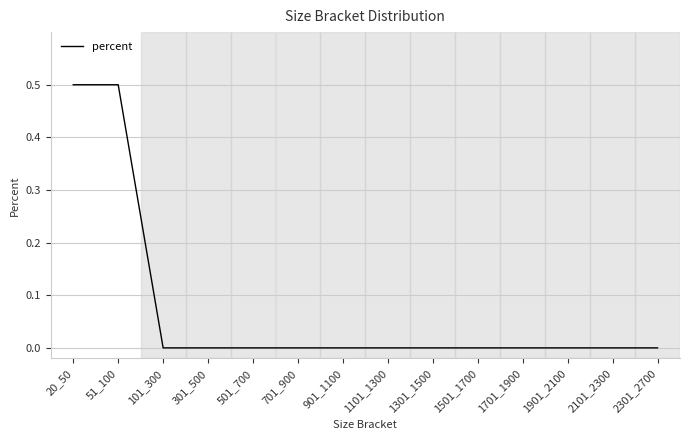

Reading left to right, list all the values displayed in this chart.

20_50=0.5	51_100=0.5	101_300=0.0	301_500=0.0	501_700=0.0	701_900=0.0	901_1100=0.0	1101_1300=0.0	1301_1500=0.0	1501_1700=0.0	1701_1900=0.0	1901_2100=0.0	2101_2300=0.0	2301_2700=0.0